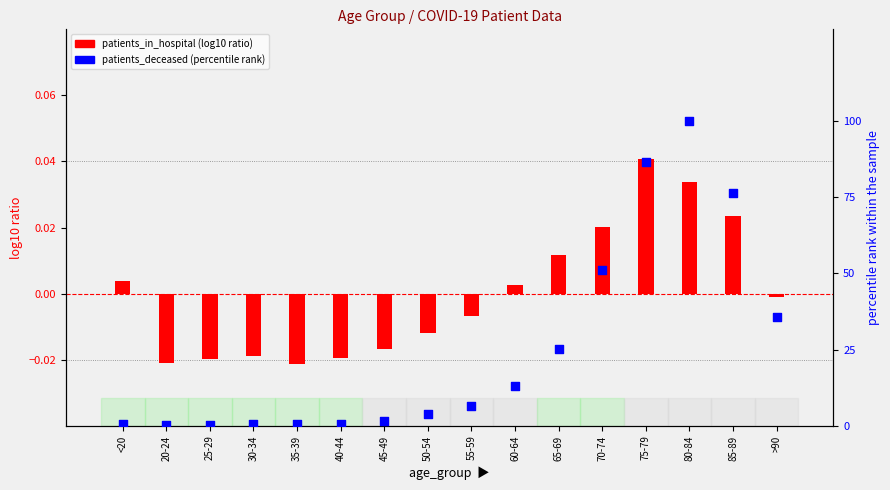

At how many categories does at least one series exceed 59?

3